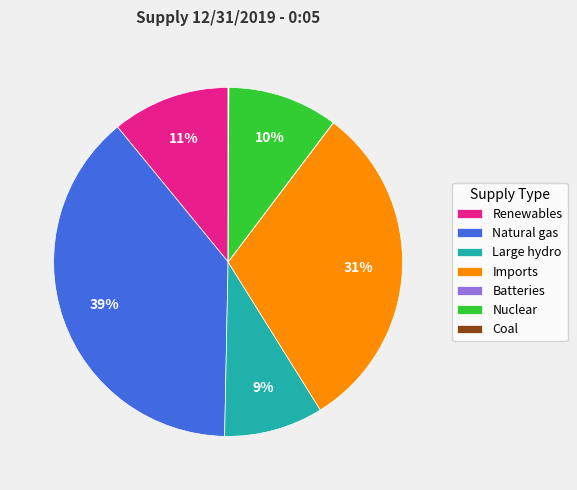

To the nearest percent, what is the difference between the largest and smallest slice percentages?

39%